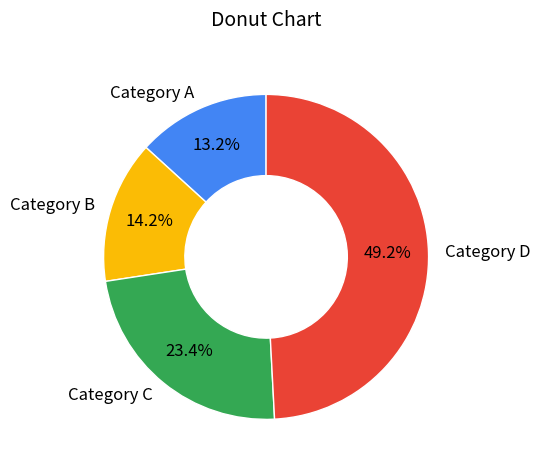

What percentage do Category A and Category D together represent?

62.4%